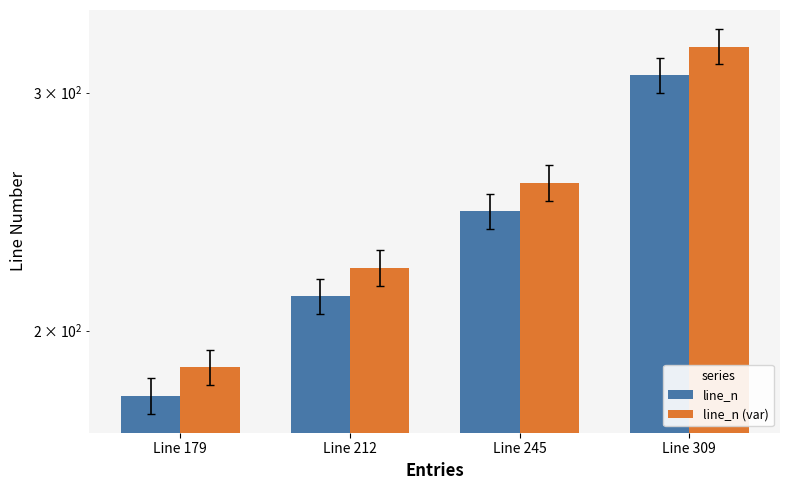

What is the value of the line_n (var) bar at the 4th from the left?

324.4